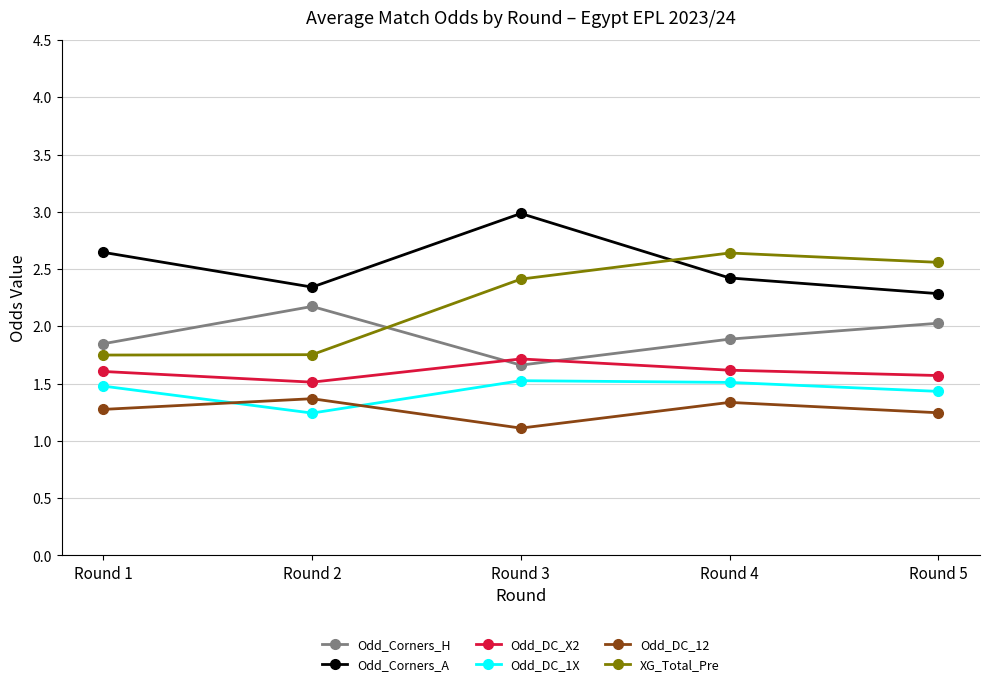

What is the difference between the highest and lowest values at Round 1?

1.4